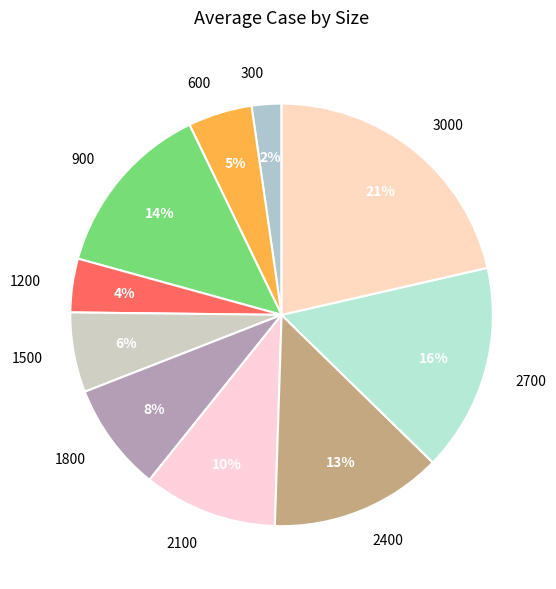

Count the number of slices in the pie.

10